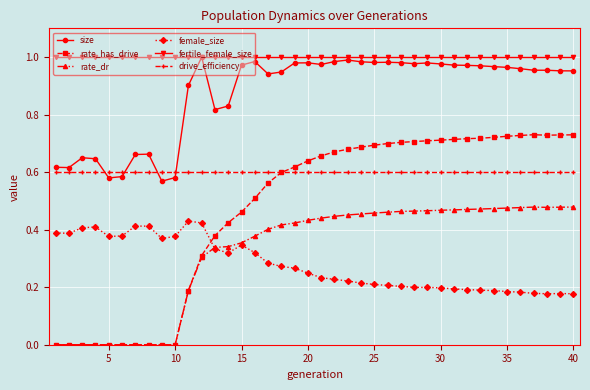

Which series has the largest total across all categories?

fertile_female_size